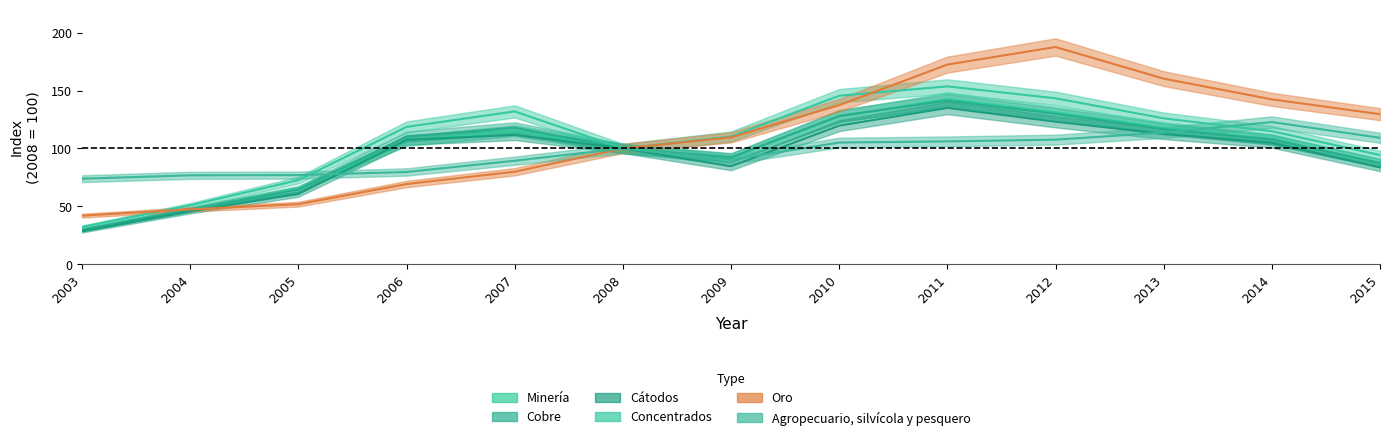

Rank the series at 2015 from lowest to highest value.

Cátodos, Minería, Cobre, Concentrados, Agropecuario, silvícola y pesquero, Oro